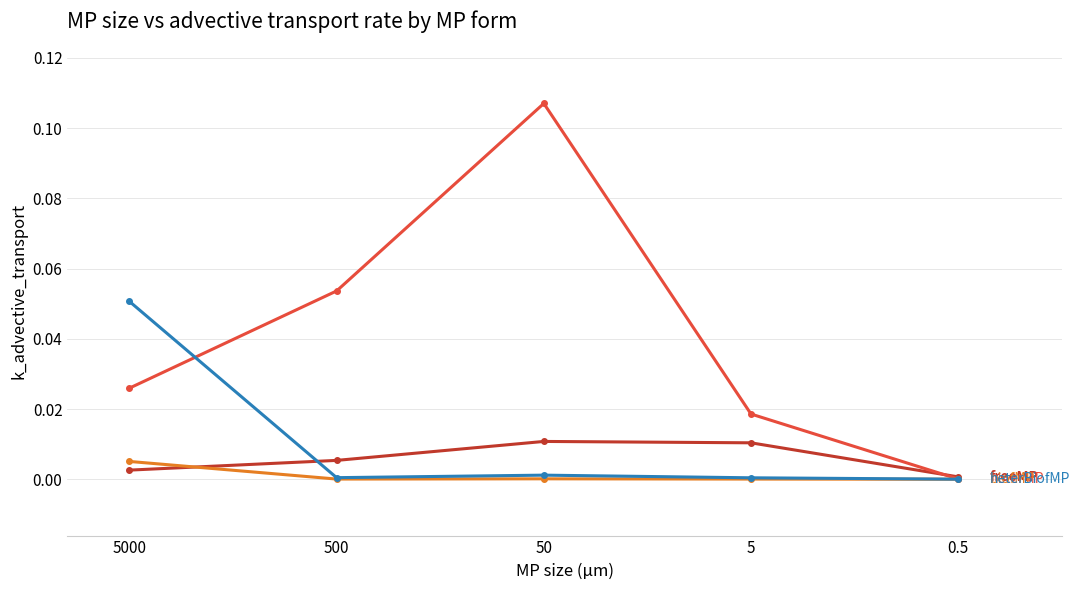

At which category is the sum across all series the highest?

50